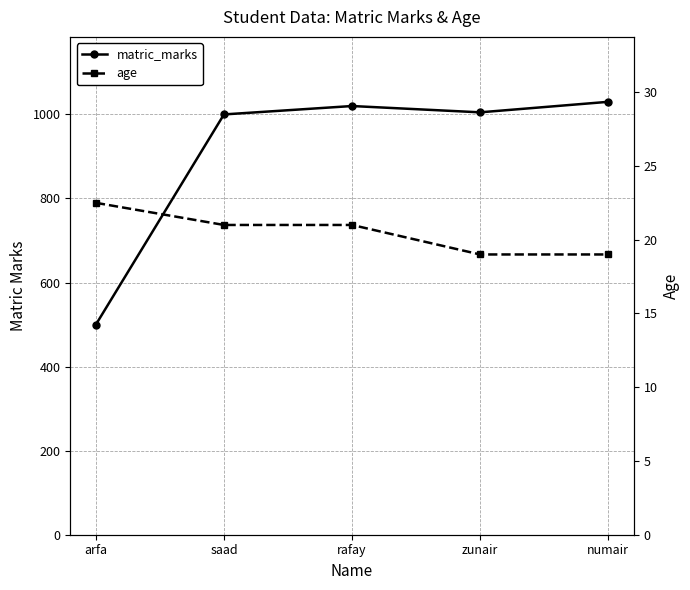

What position from the right is rafay?

3